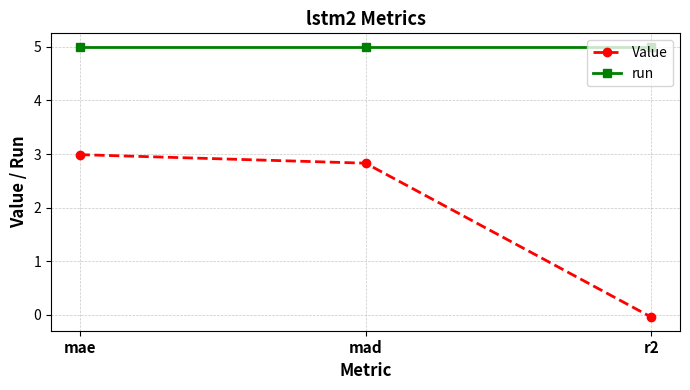

Which series has the widest spread of values?

Value